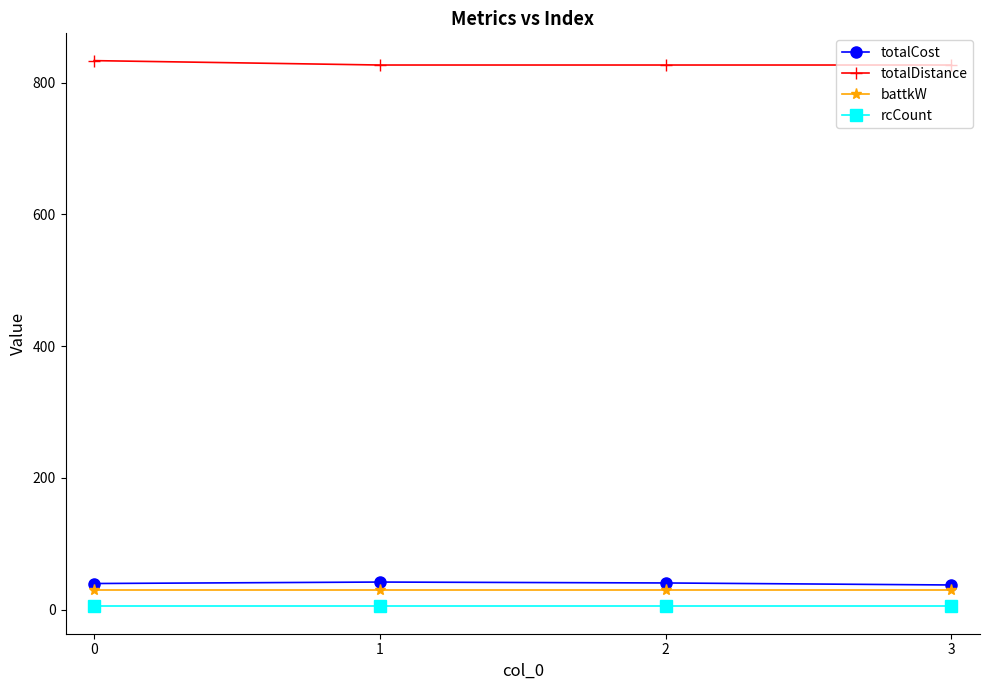

Does the chart display data point markers on the line(s)?

Yes